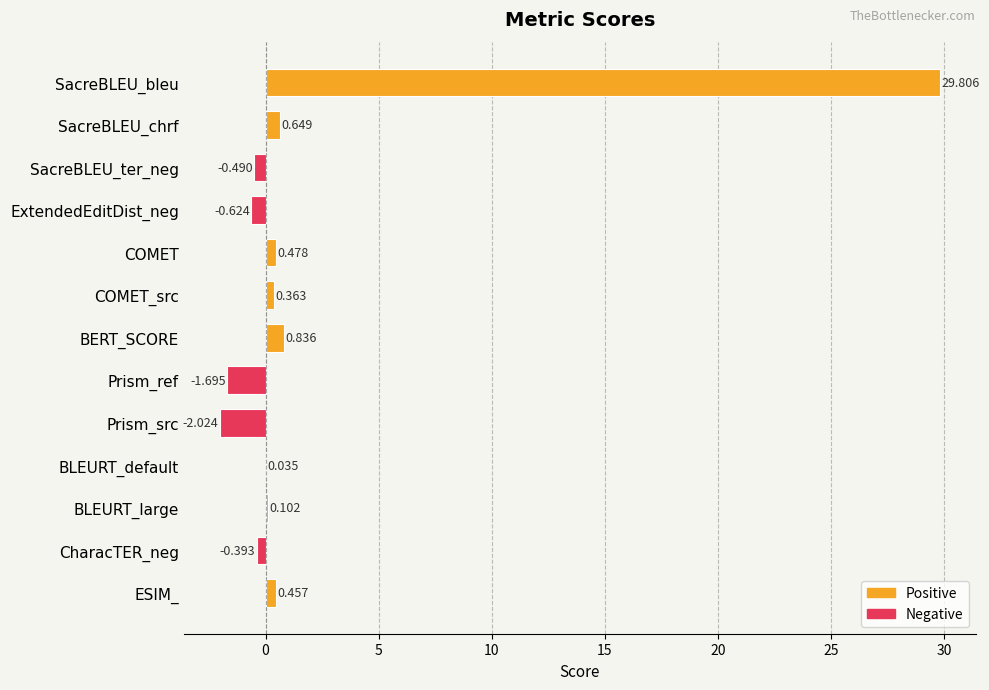

Does the chart contain stacked bars?

No